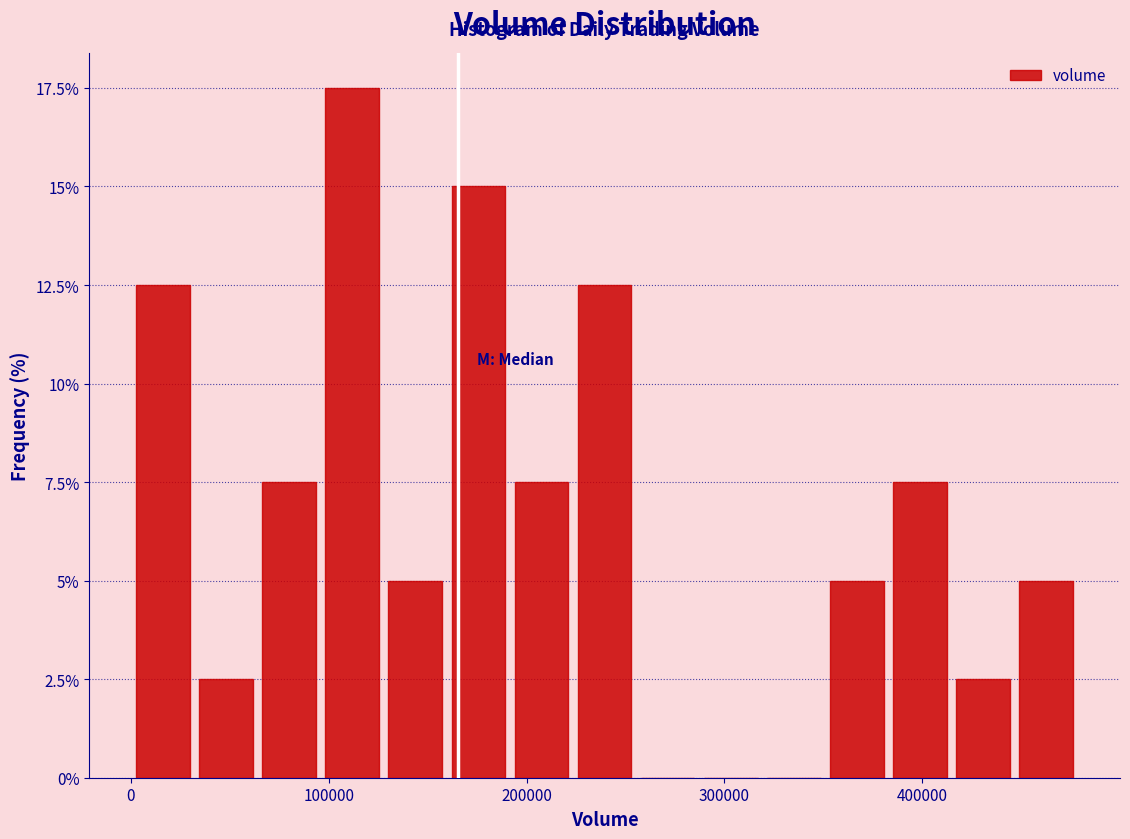

Around what value on the x-axis is the tallest bar? Give the approximate position of its centre, as read against the axis.

110000